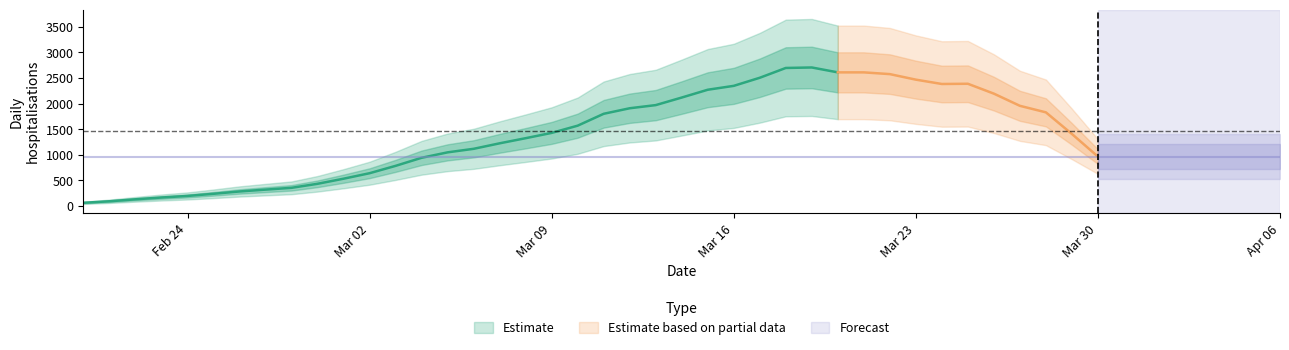

What is the label of the 23rd point from the left?

13/03/2020